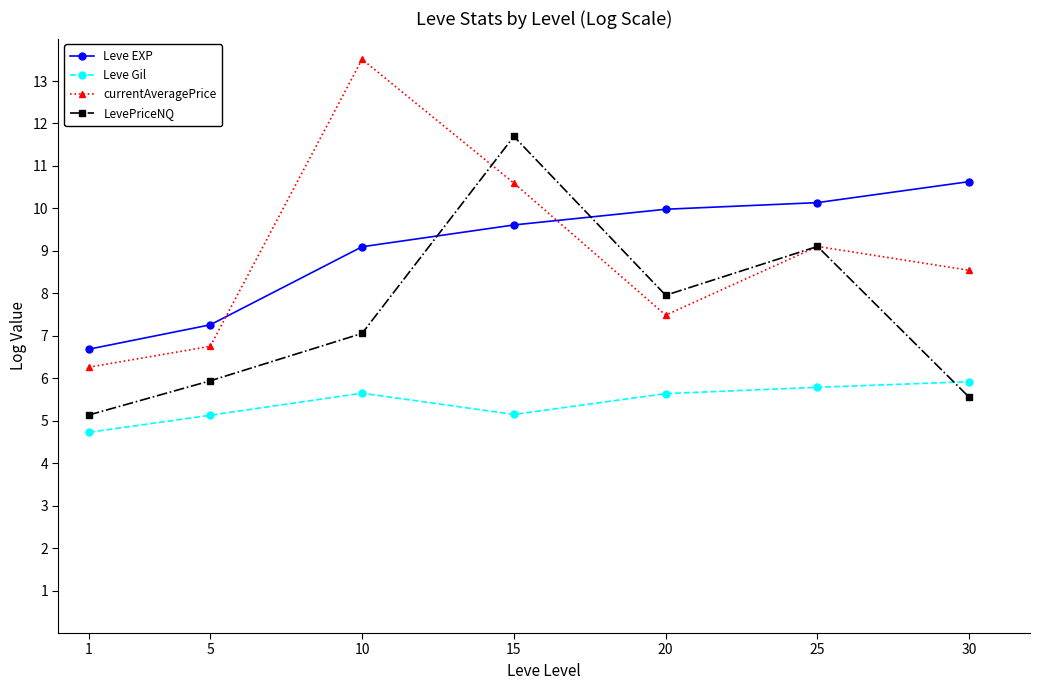

What are all the series names shown in the legend?

Leve EXP, Leve Gil, currentAveragePrice, LevePriceNQ